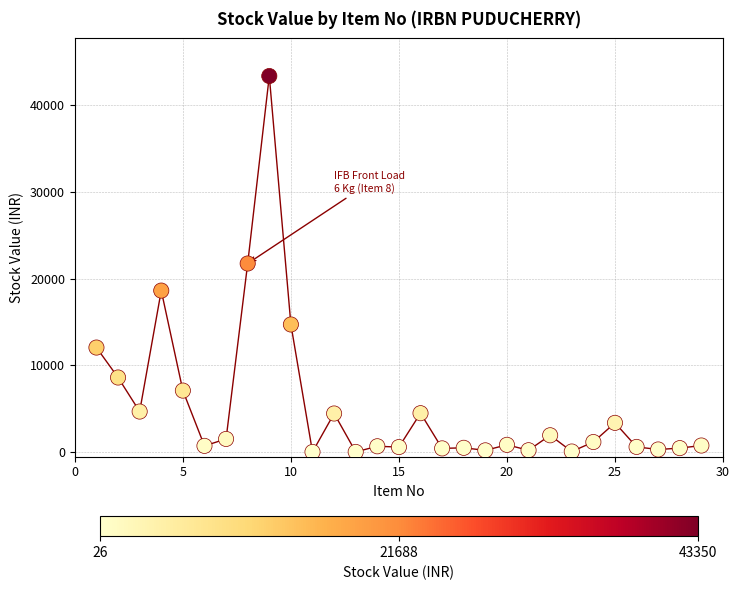

What is the range of Y values (max minus min)?

43324.2